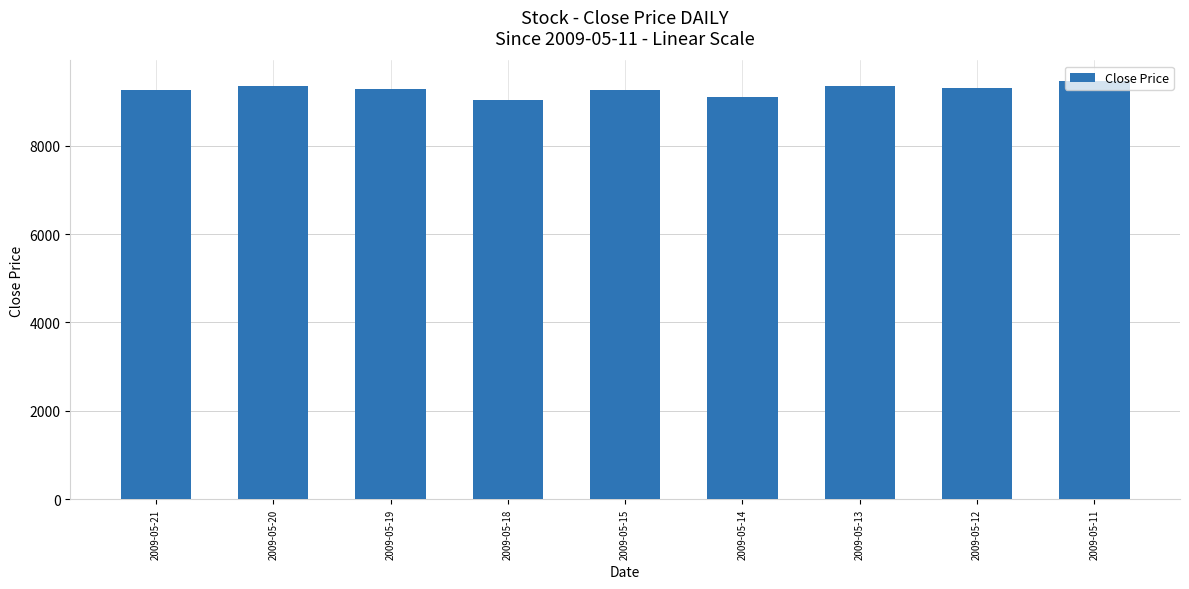

At which label does the data first exceed 9290?

2009-05-20